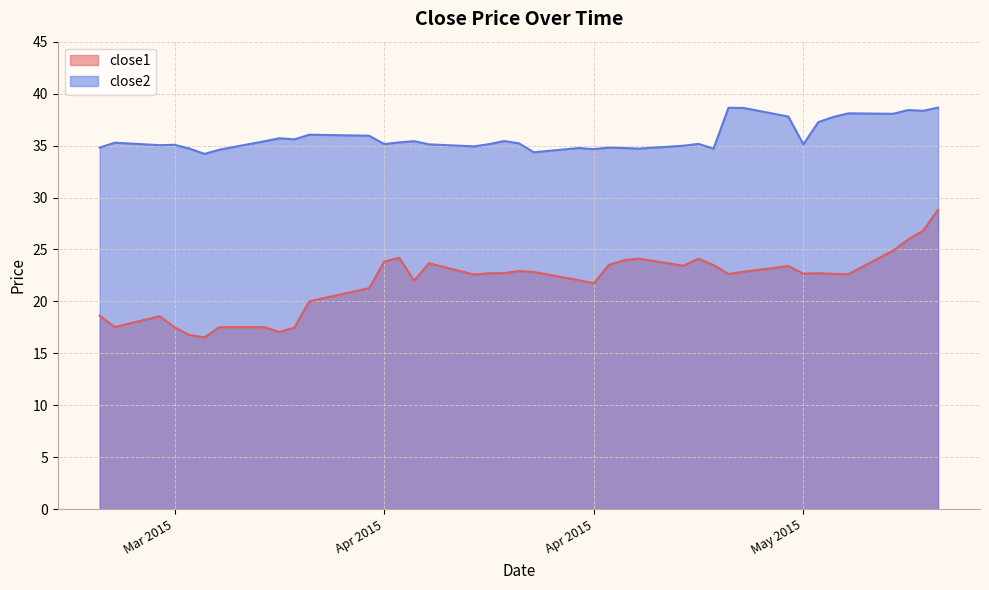

Is it true that close2 equals 12.5 at 2015-03-20?

False